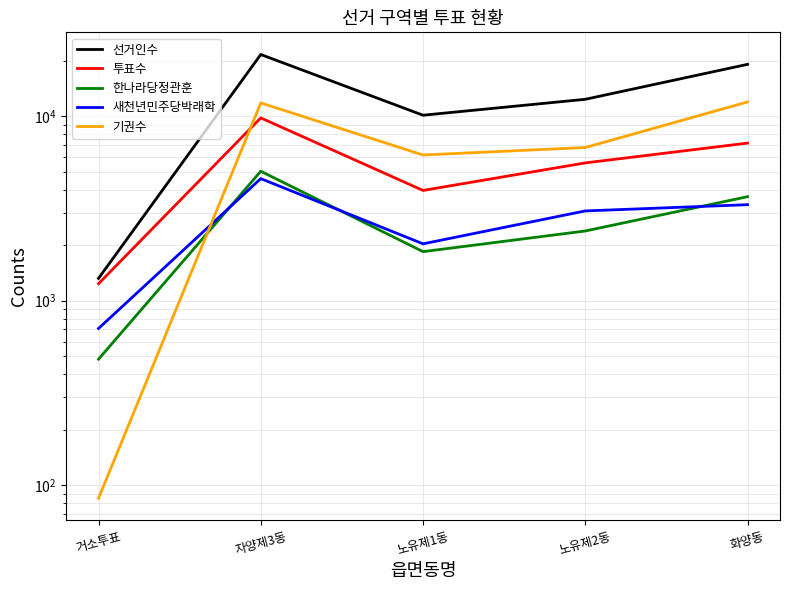

What is the difference between the 투표수 values at 노유제2동 and 자양제3동?

4203